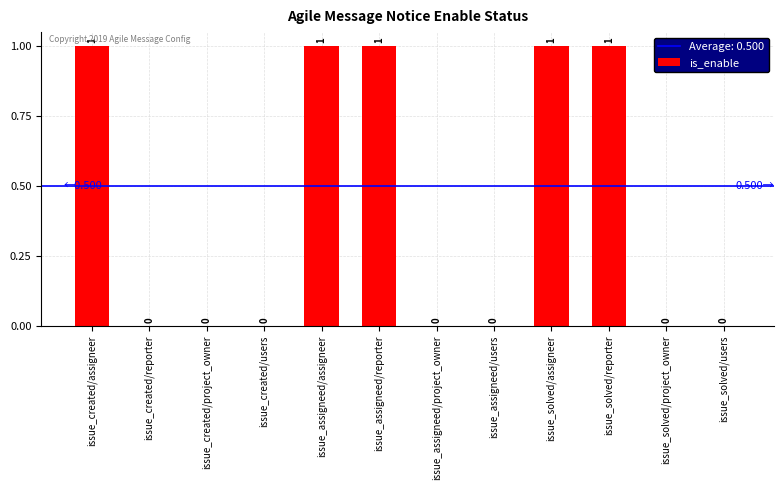

What is the sum of all values?

5